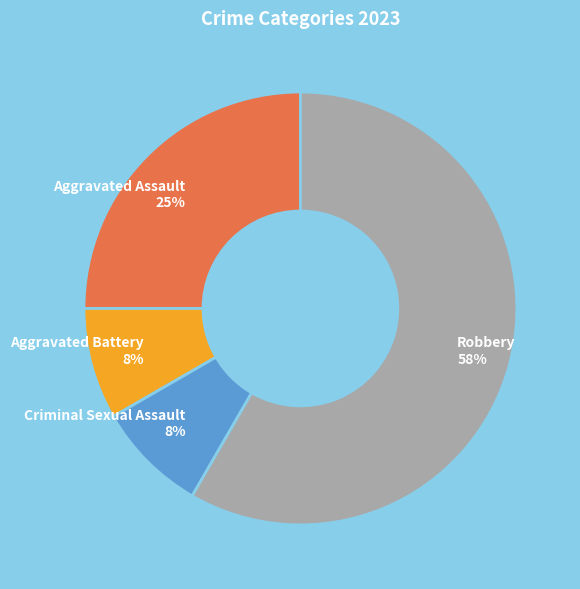

Count the number of slices in the pie.

4